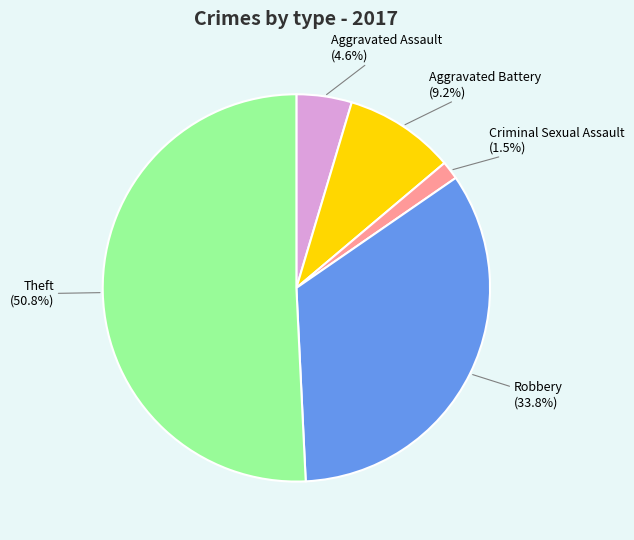

What percentage is NOT represented by Criminal Sexual Assault?

98.5%